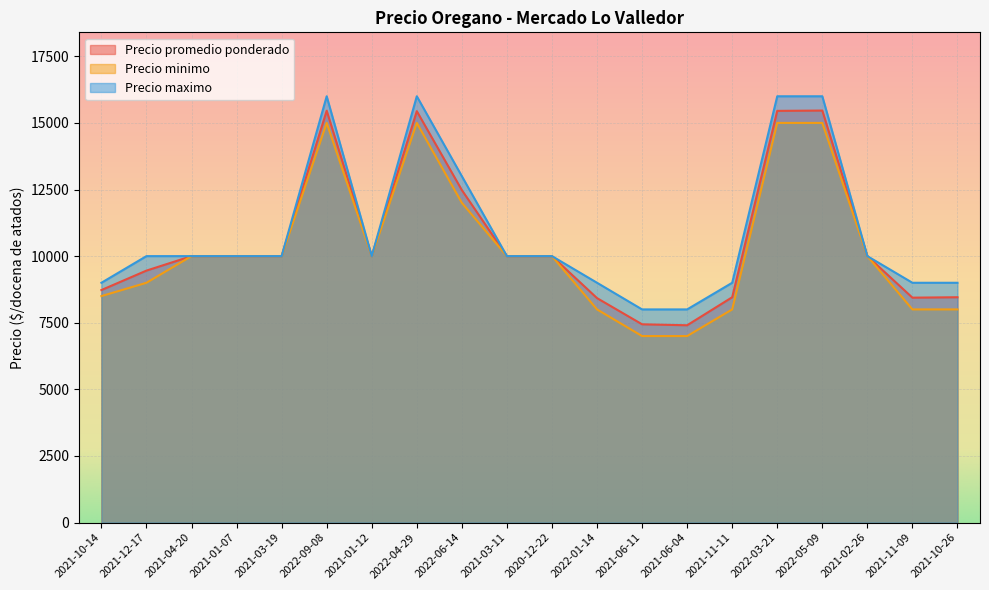

At which category does Precio maximo reach its first local valley?

2021-01-12